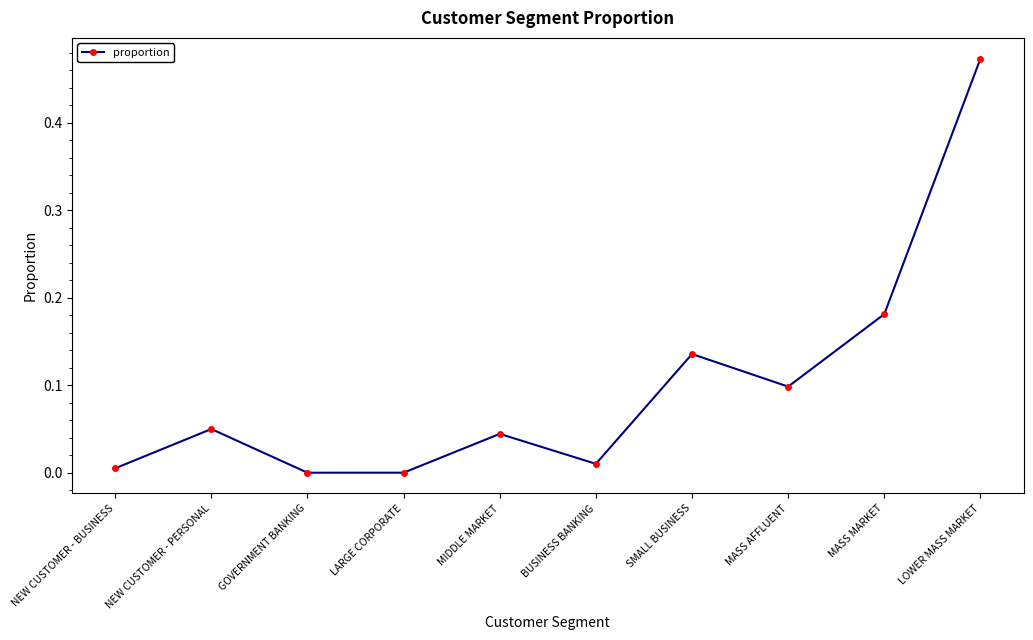

Where is the first local maximum?

NEW CUSTOMER - PERSONAL